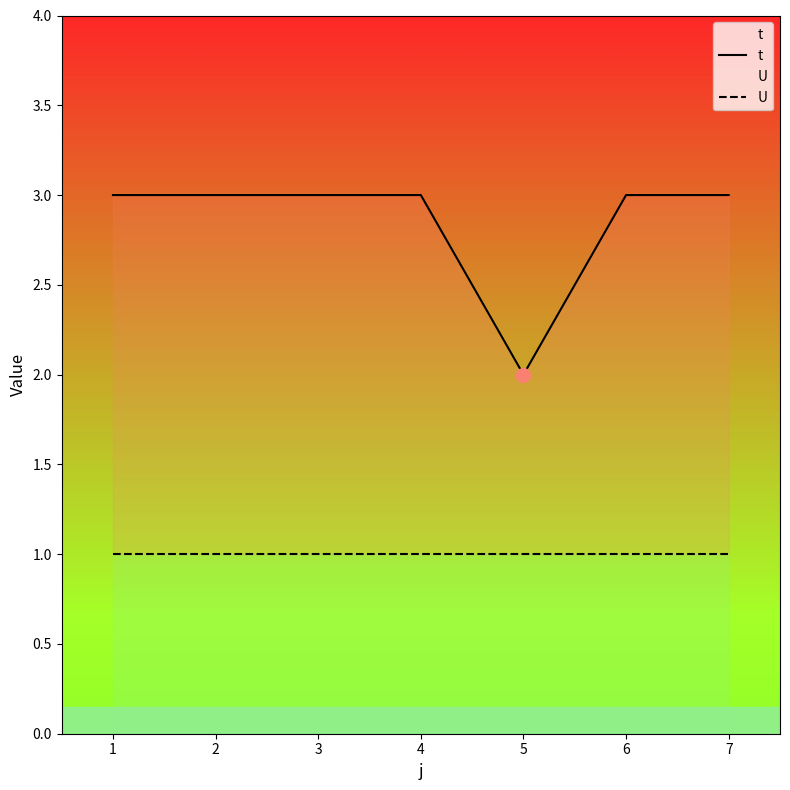

Which series has the widest spread of values?

t